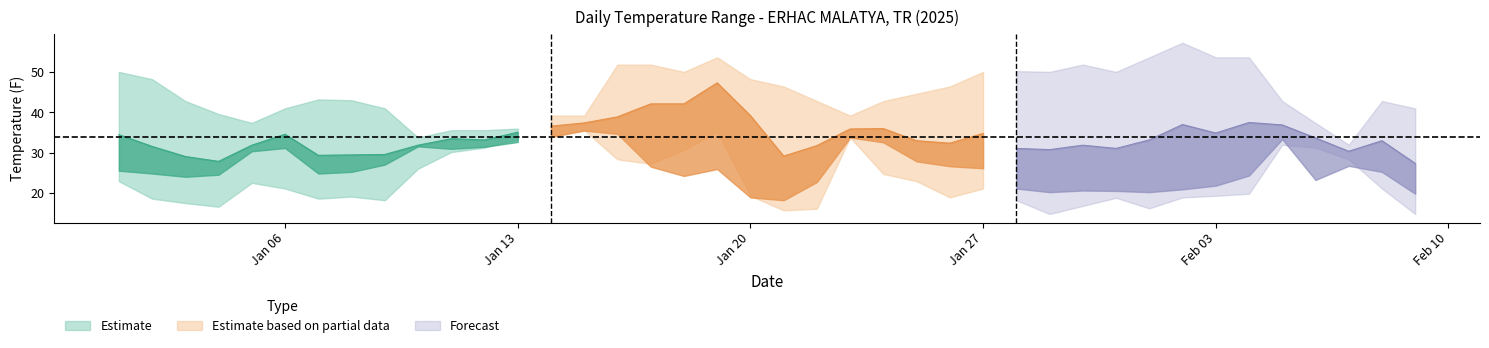

True or false: TEMP has a value of 34.8 at 2025-01-27.

True